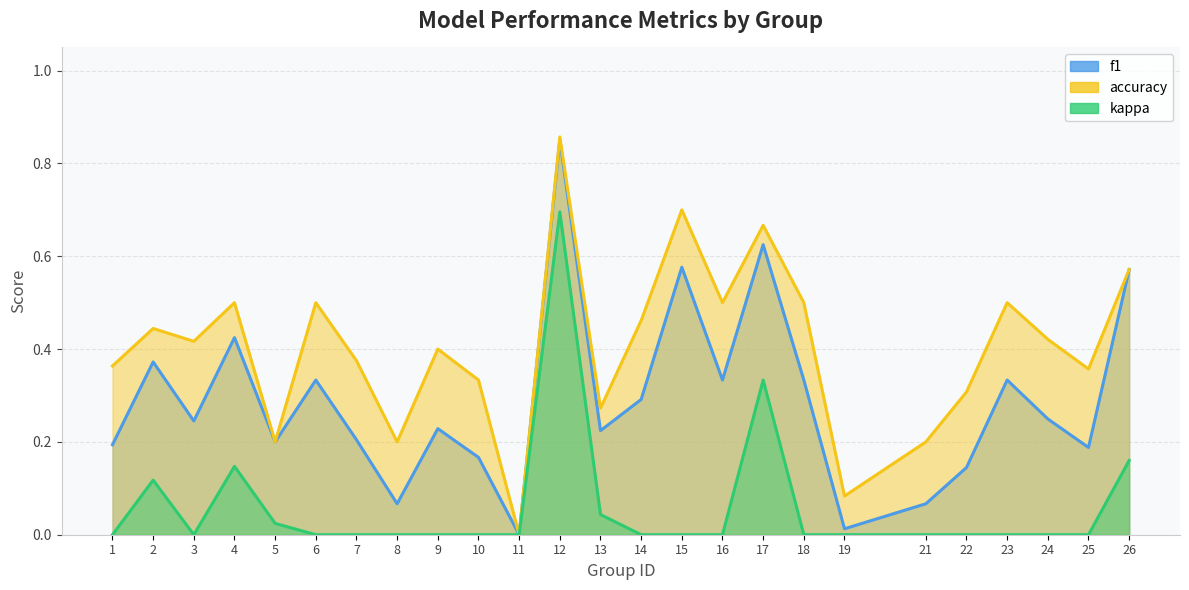

The value of kappa at 8 is -0.3. True or false?

False